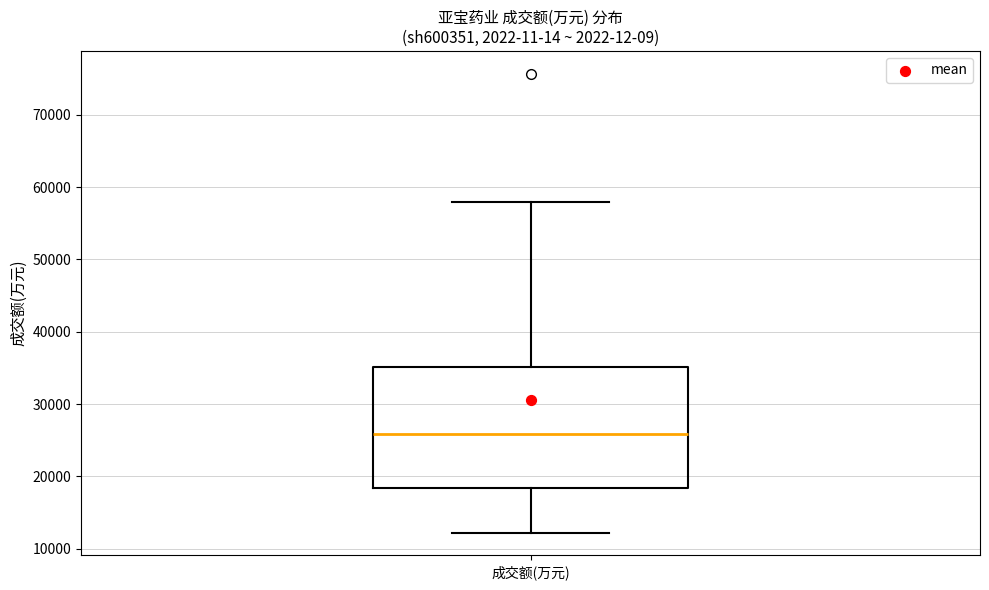

Where is the upper edge of the box for 成交额(万元) on the y-axis? The values are not printed on the chart, so give them approximately, as read against the axis.

35000